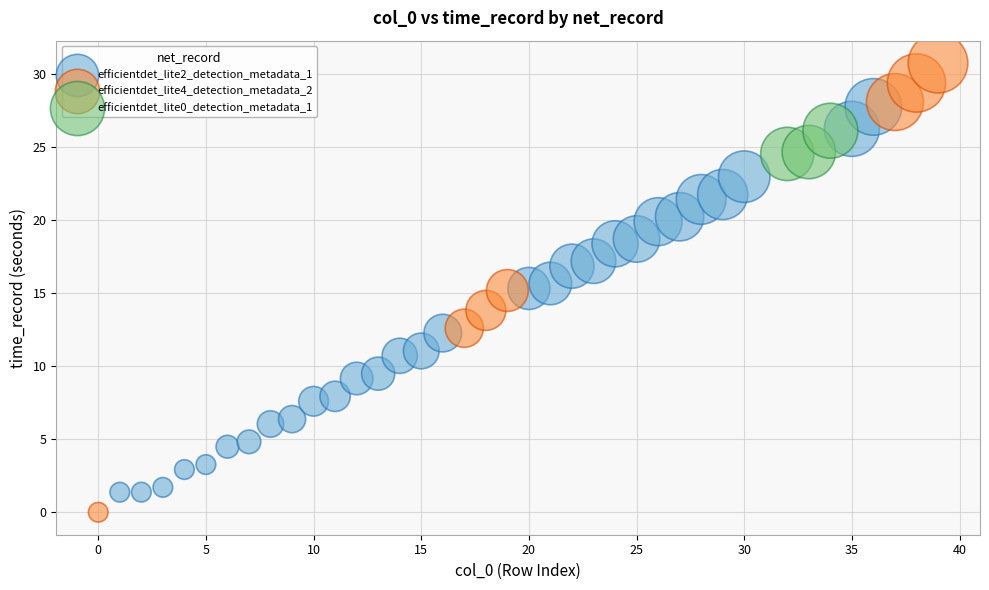

Which series has the widest spread of Y values?

efficientdet_lite4_detection_metadata_2